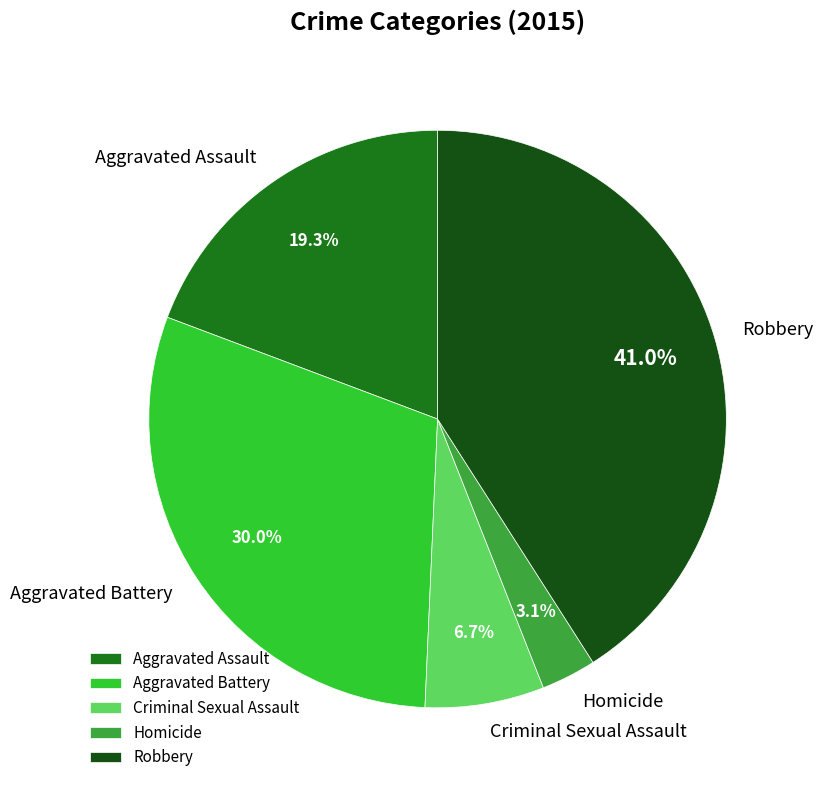

To the nearest percent, what is the difference between the Robbery and Criminal Sexual Assault slice percentages?

34%